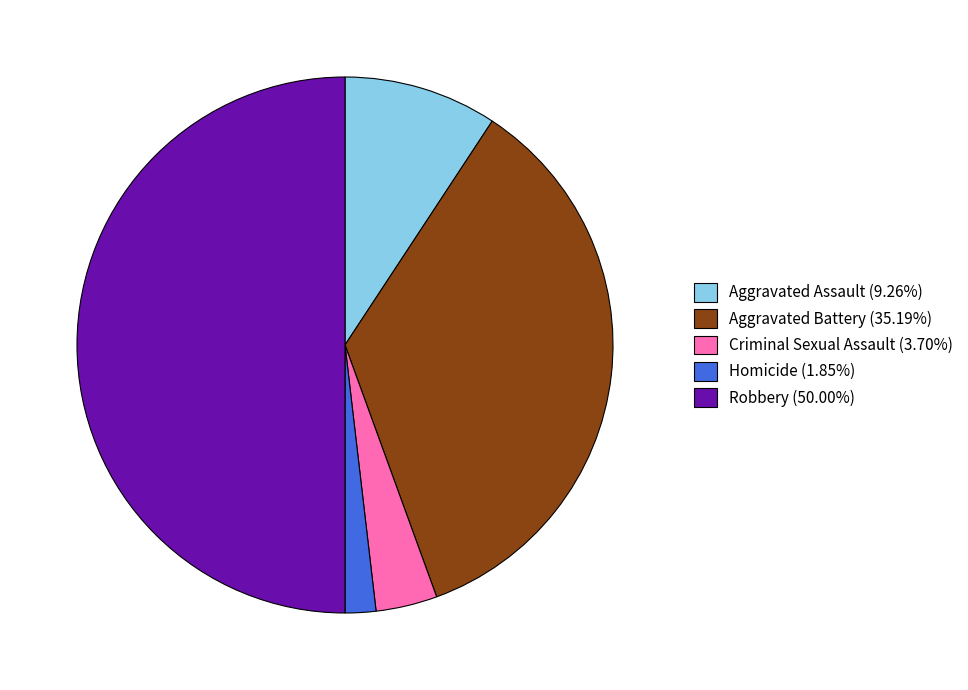

Does Criminal Sexual Assault (3.70%) account for over 50% of the chart?

No